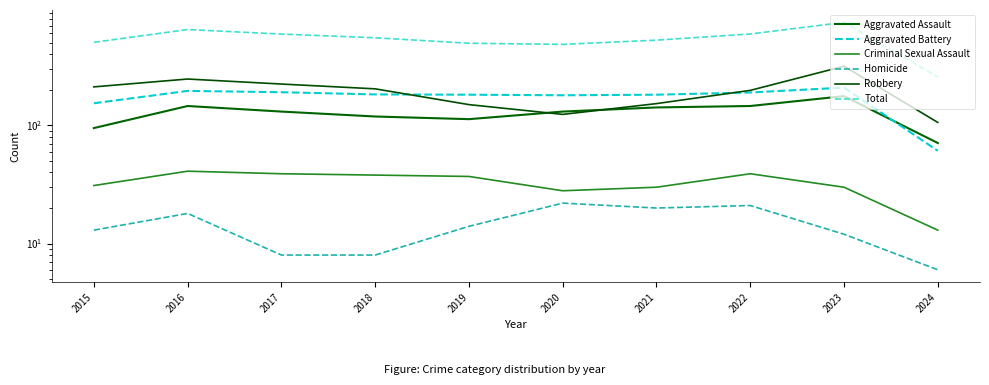

True or false: Homicide and Robbery cross at least once.

False